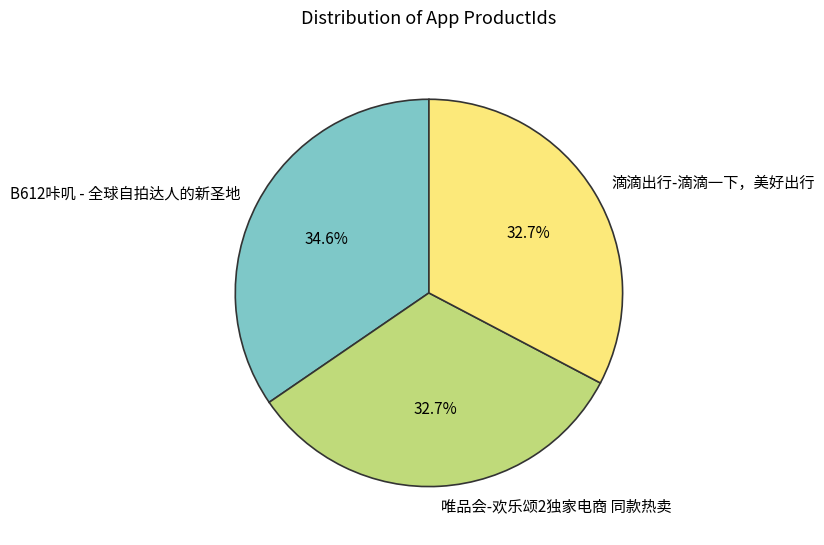

To the nearest percent, what percentage of the pie is B612咔叽 - 全球自拍达人的新圣地?

35%